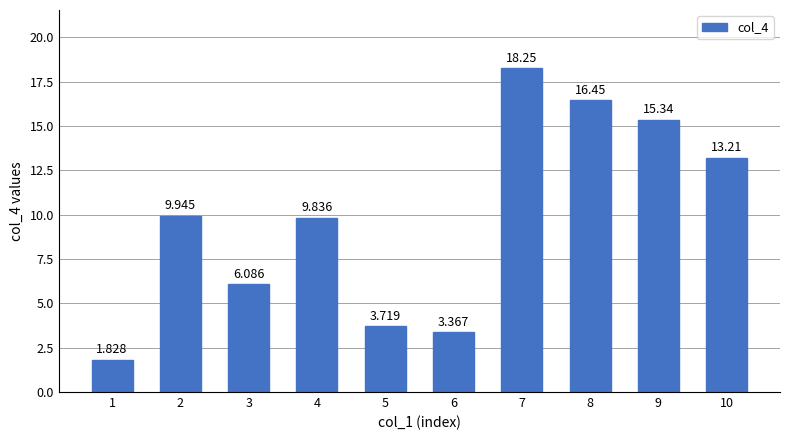

Between 1 and 8, which is larger?

8